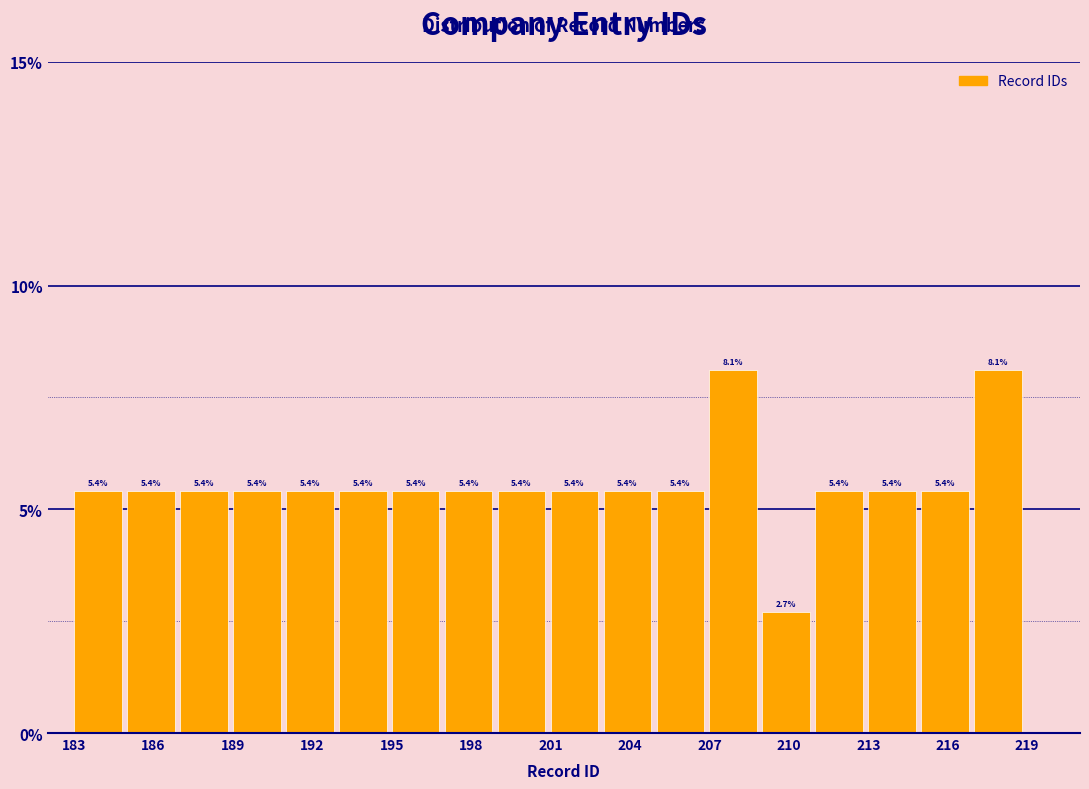

How tall is the bar that spans 193 to 195 on the x-axis?

5.4